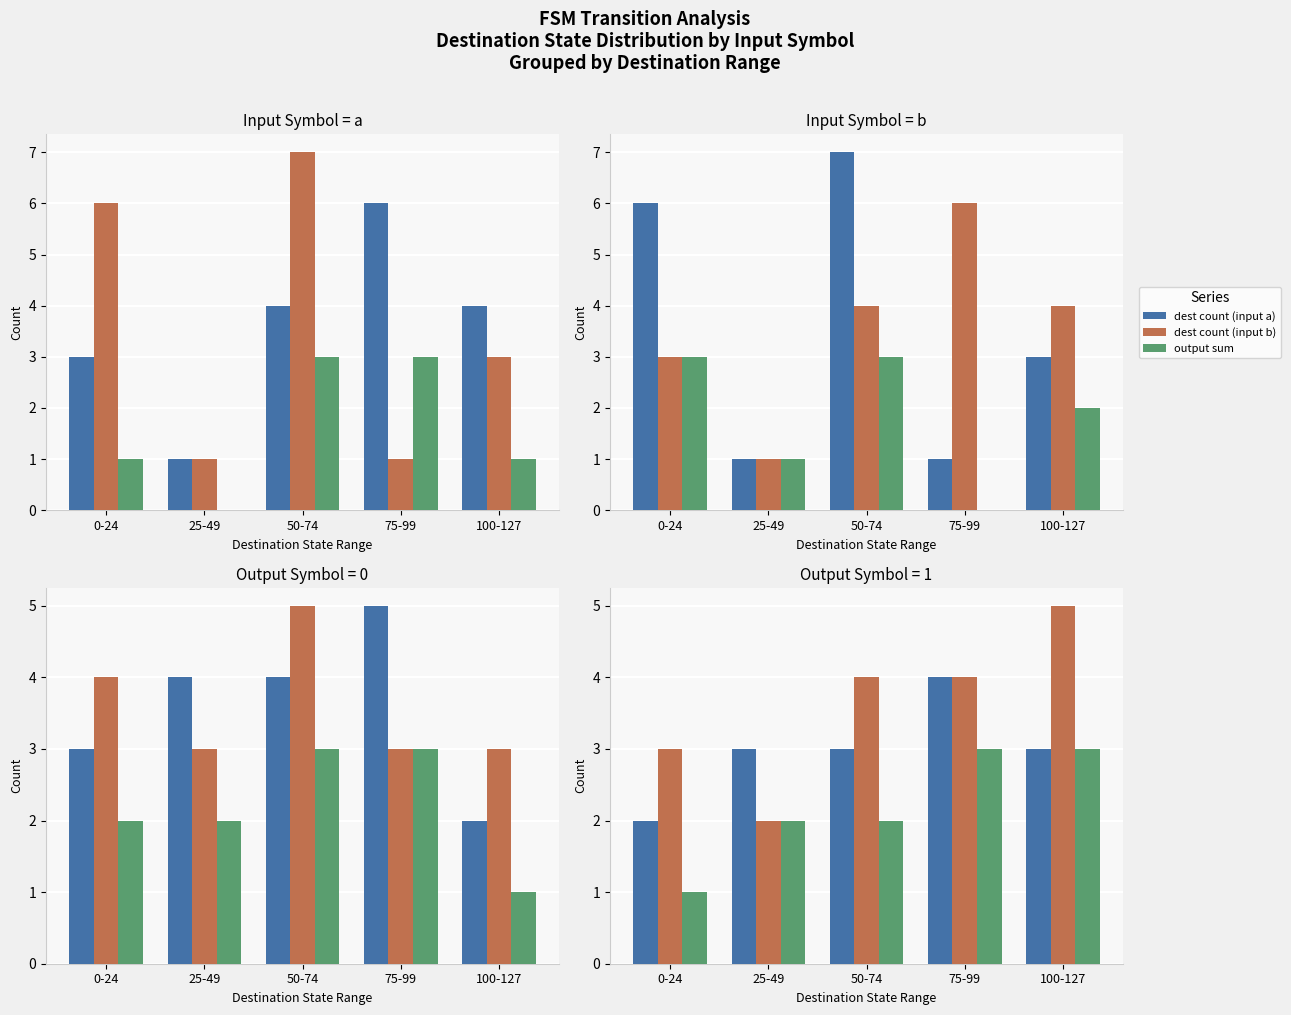

What is the label of the 3rd bar from the right?

50-74